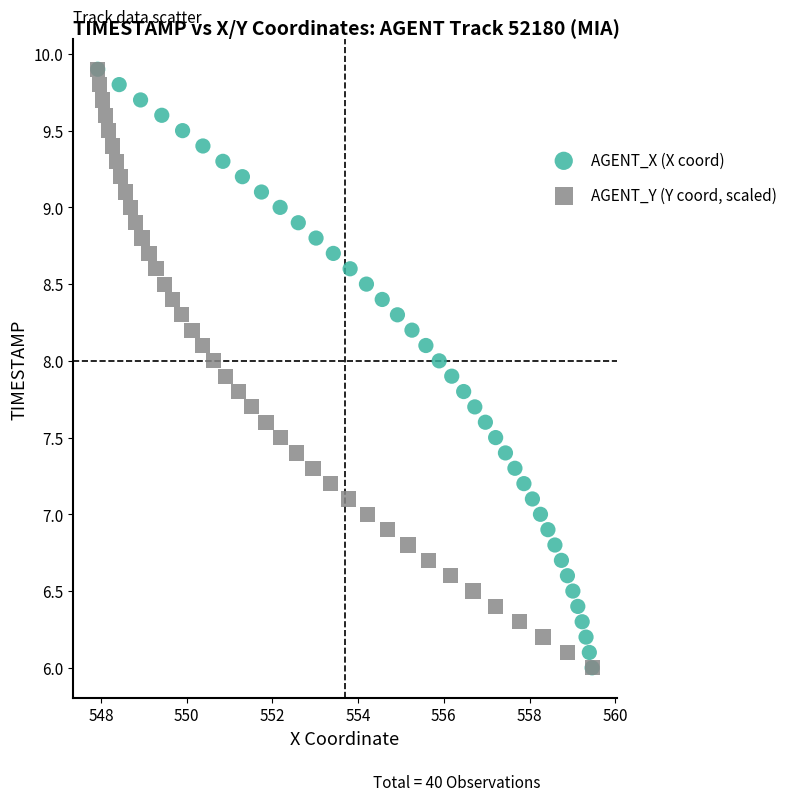

What are all the series names shown in the legend?

AGENT_X (X coord), AGENT_Y (Y coord, scaled)